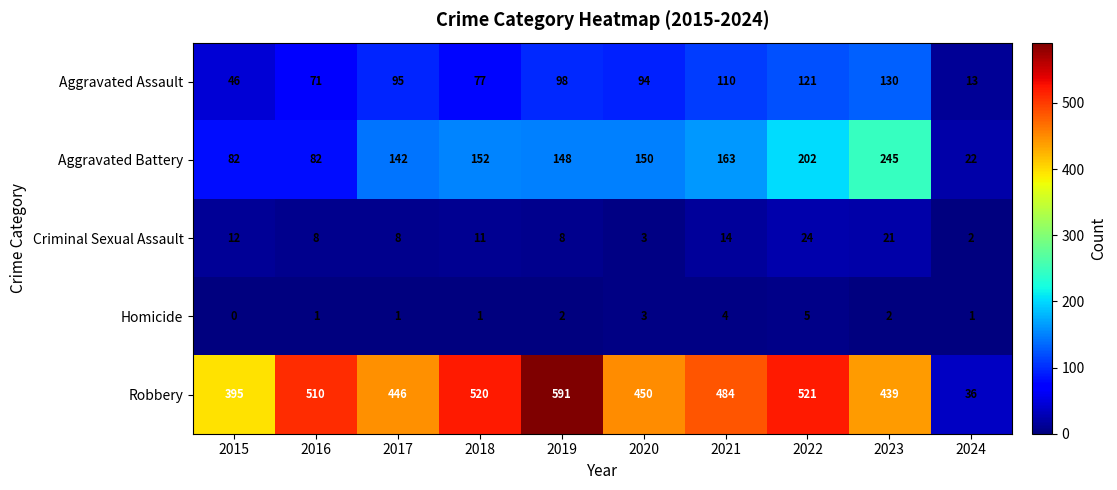

Between 2015 and 2019, which series saw the biggest shift?

Robbery